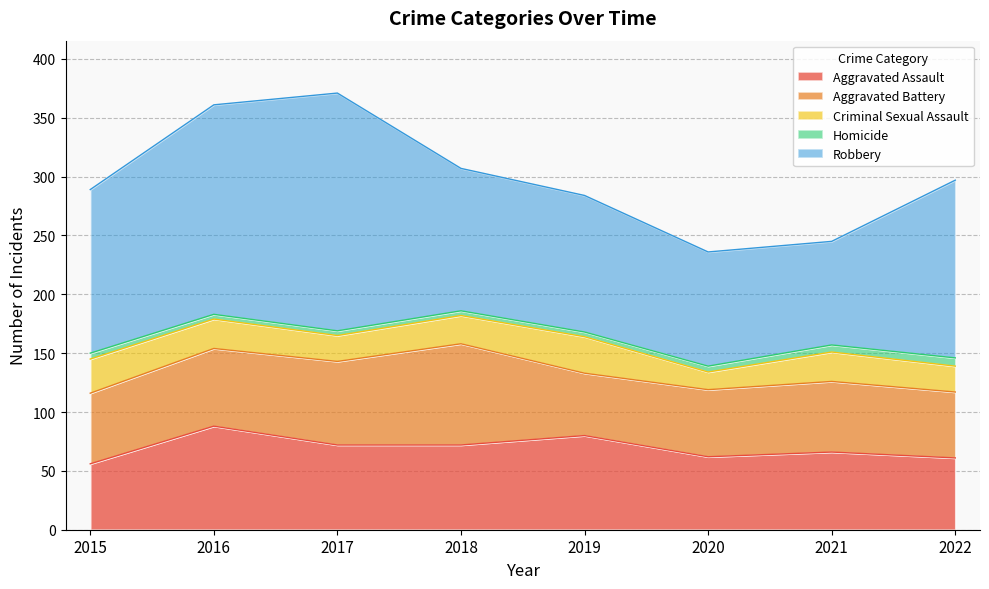

True or false: Criminal Sexual Assault has a value of 22 at 2022.

True